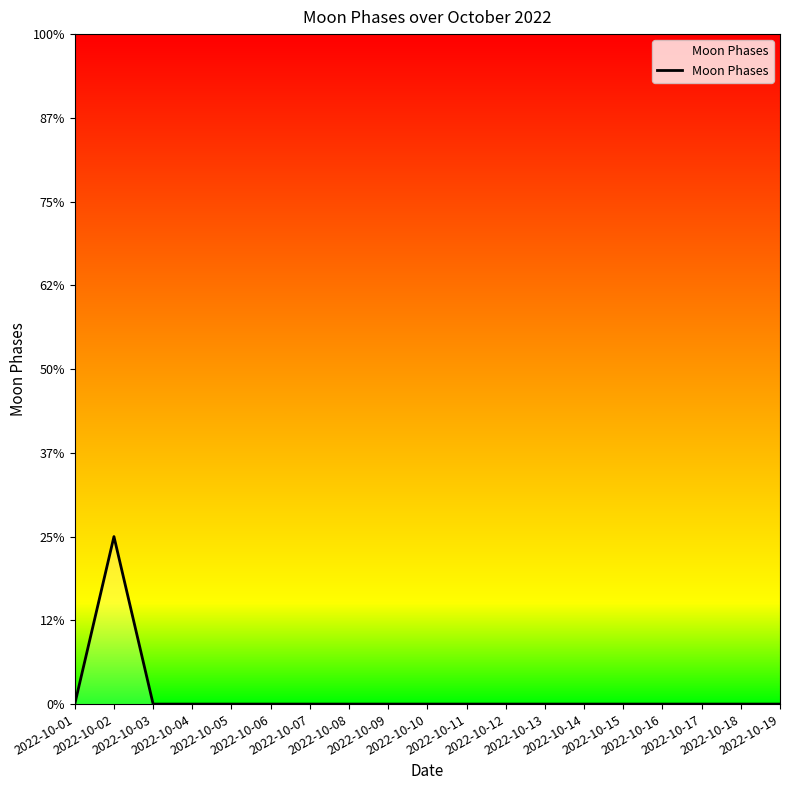

Where is the first local maximum?

2022-10-02